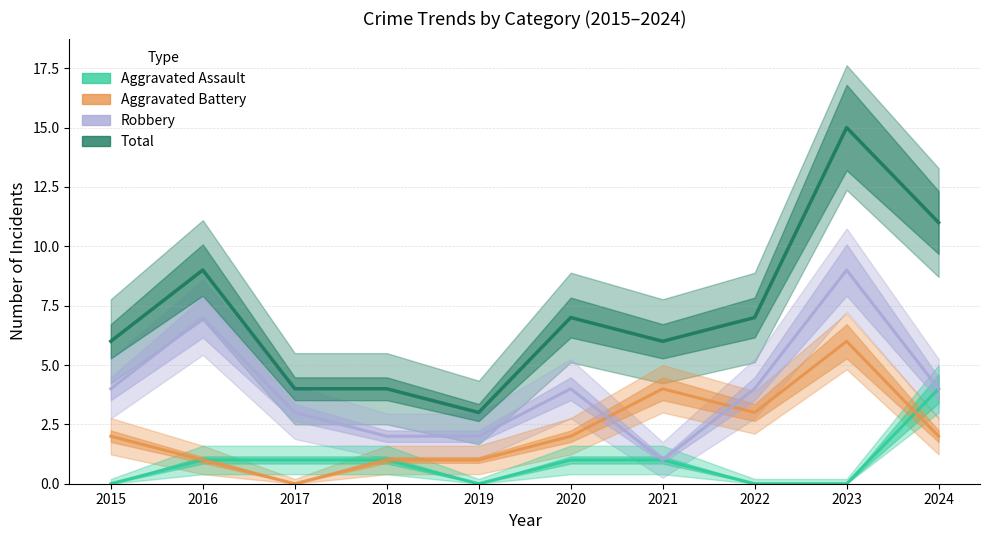

Which has a higher value, 2021 or 2017?

2021